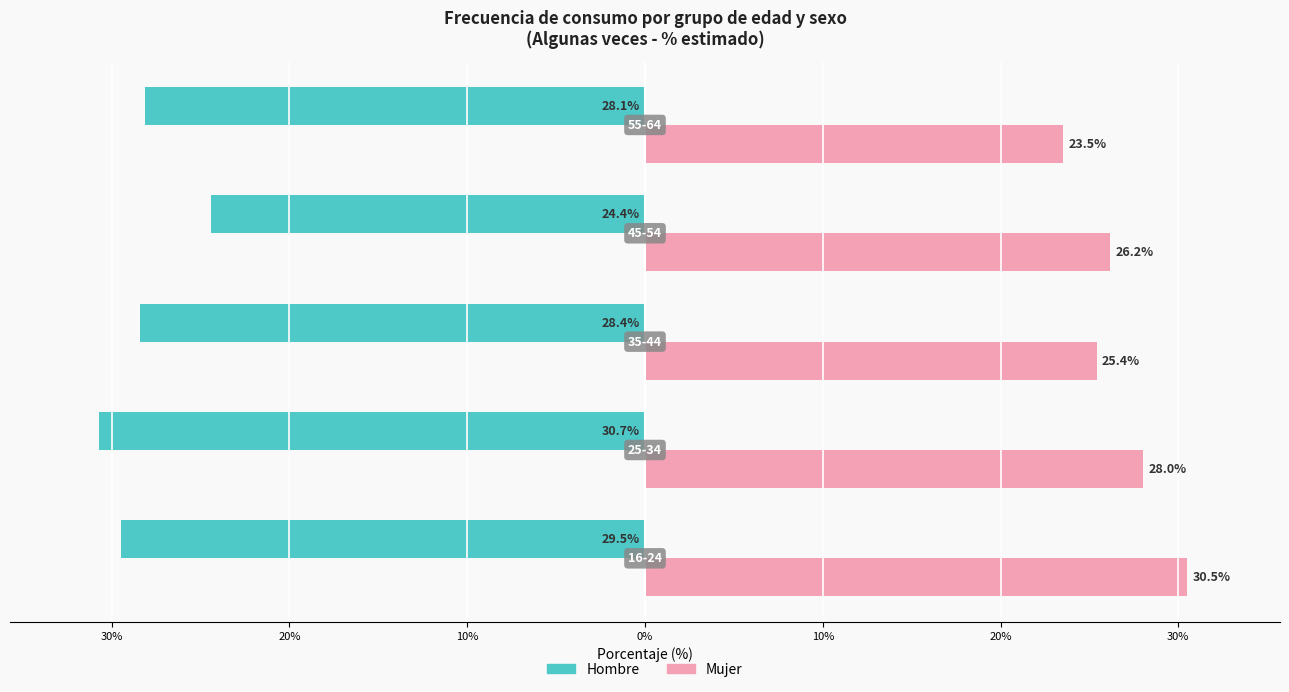

What are all the series names shown in the legend?

Hombre, Mujer